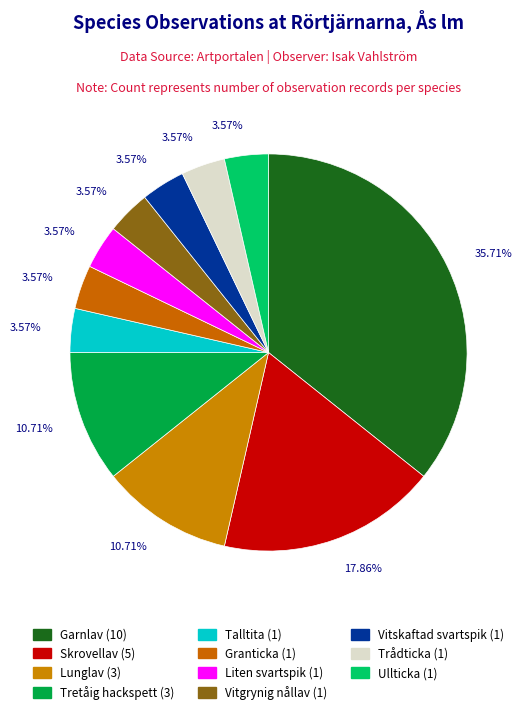

Between Liten svartspik and Skrovellav, which is larger?

Skrovellav